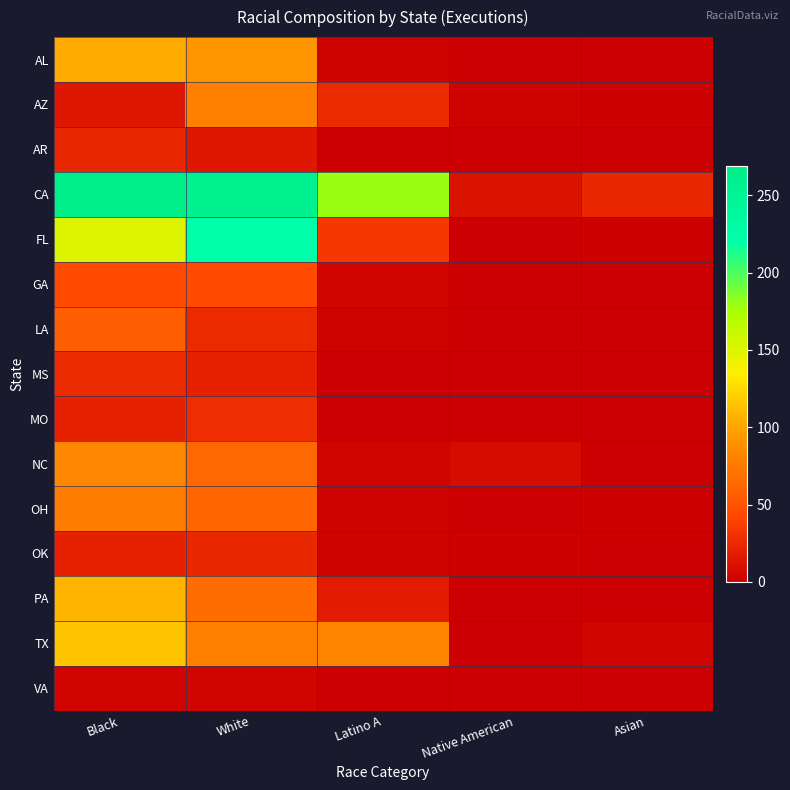

Which series has the widest spread of values?

CA